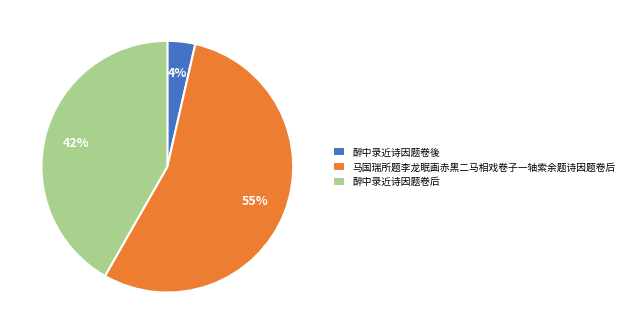

Is it true that 醉中录近诗因题卷後 is 4% of the pie?

True